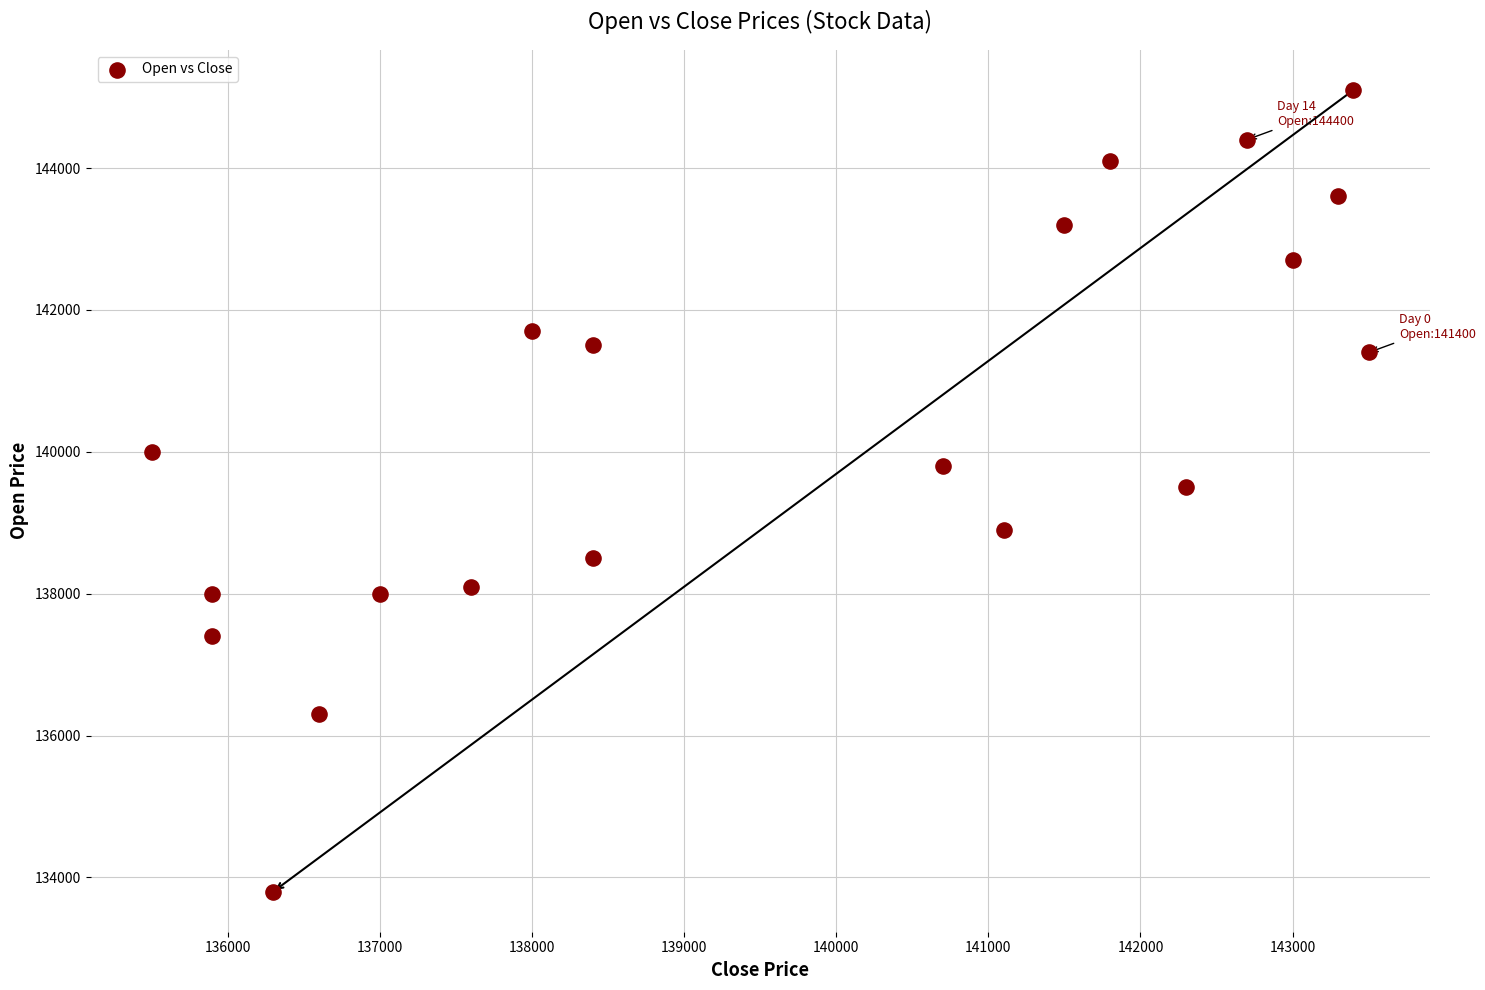

What is the range of X values (max minus min)?

8000